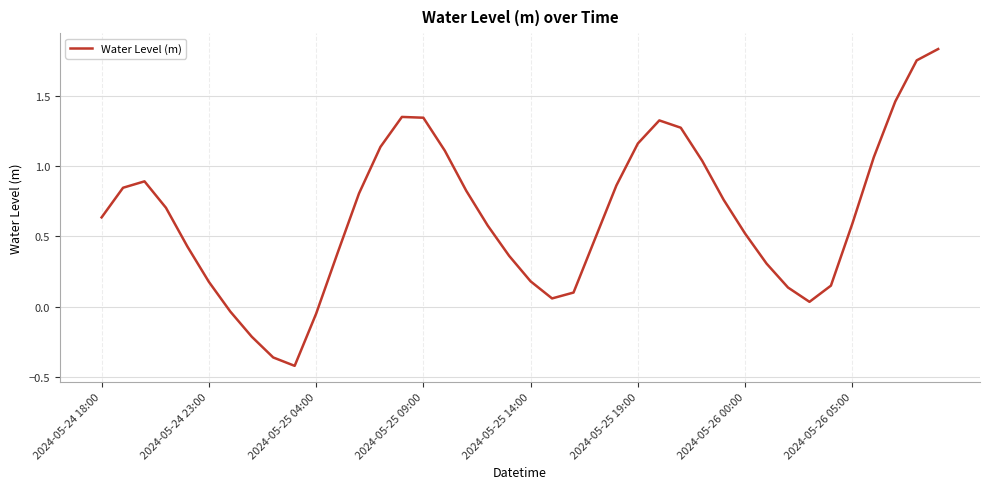

What is the difference between the maximum and minimum values?

2.3